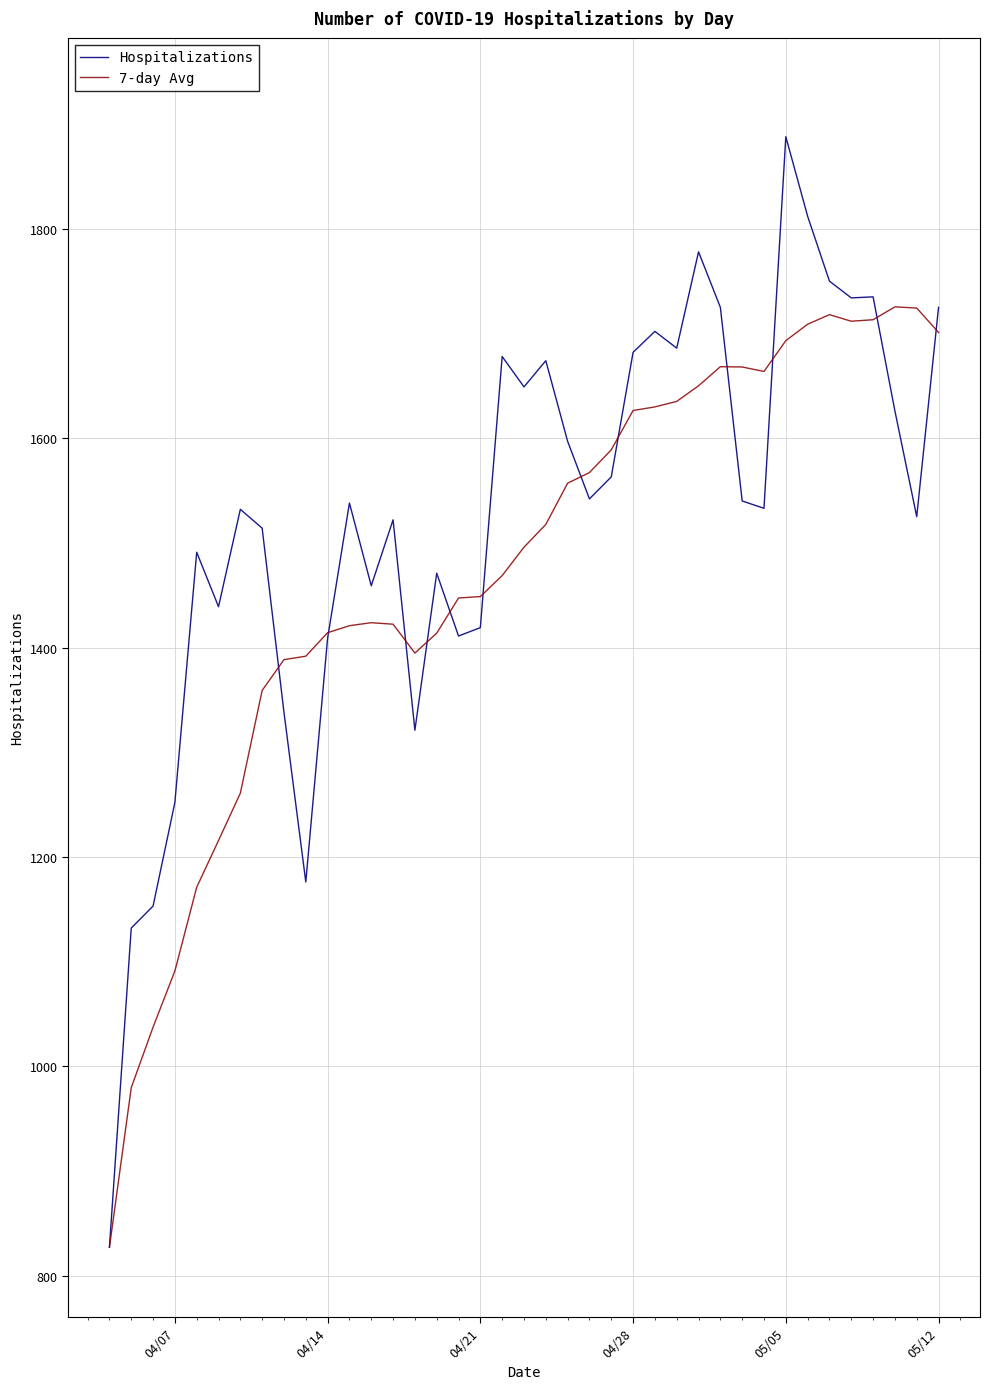

Which series has the widest spread of values?

Hospitalizations